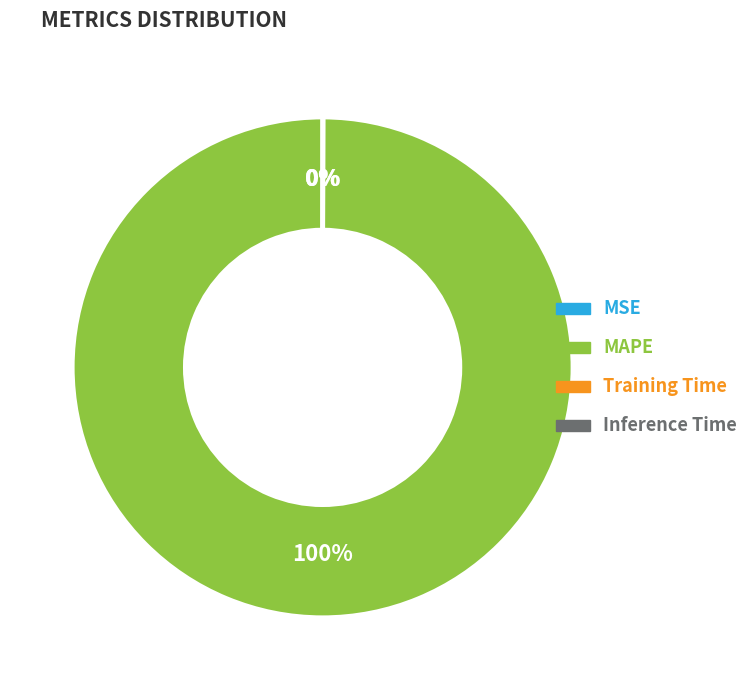

True or false: MAPE accounts for 91% of the total.

False